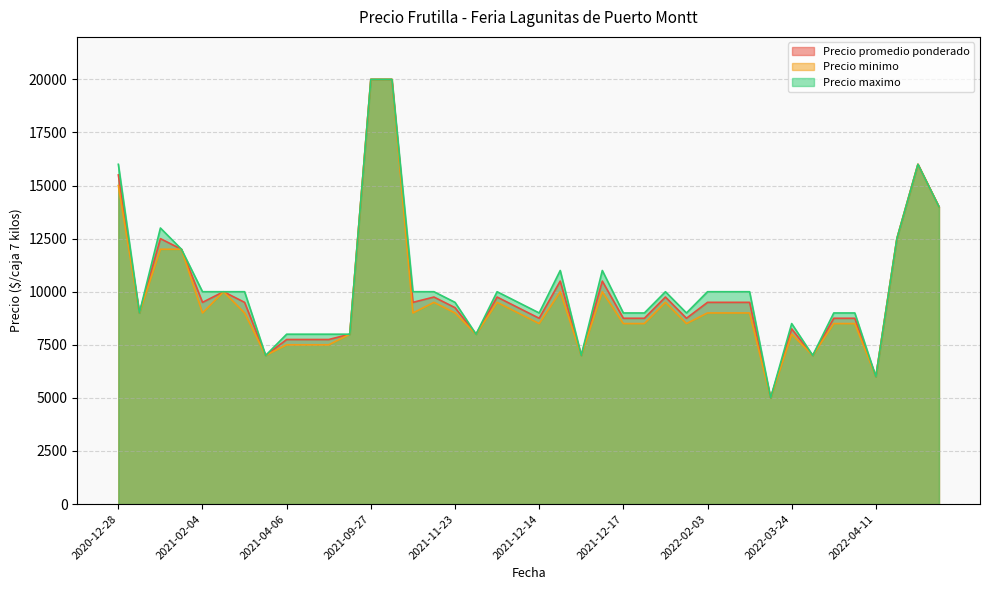

What is the total value across all series at 2022-02-10?

28500